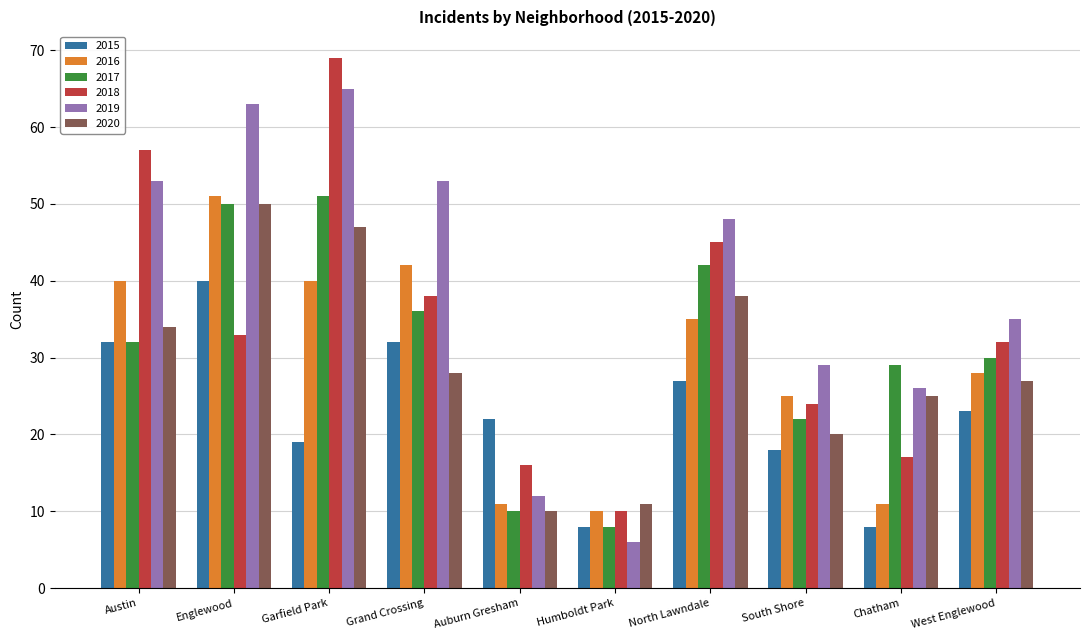

Which series changed the most between Auburn Gresham and South Shore?

2019